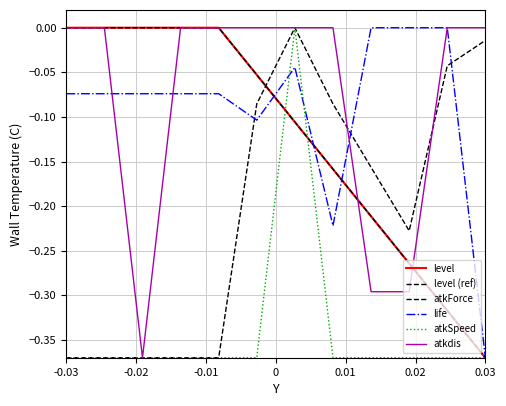

Reading right to left, transcribe all the data shown in this chart.

level: -0.4	-0.3	-0.3	-0.2	-0.2	-0.1	-0.1	-0.0	-0.0	-0.0	-0.0	-0.0
level (ref): -0.4	-0.3	-0.3	-0.2	-0.2	-0.1	-0.1	-0.0	-0.0	-0.0	-0.0	-0.0
atkForce: -0.0	-0.0	-0.2	-0.2	-0.1	-0.0	-0.1	-0.4	-0.4	-0.4	-0.4	-0.4
life: -0.4	-0.0	-0.0	-0.0	-0.2	-0.0	-0.1	-0.1	-0.1	-0.1	-0.1	-0.1
atkSpeed: -0.4	-0.4	-0.4	-0.4	-0.4	-0.0	-0.4	-0.4	-0.4	-0.4	-0.4	-0.4
atkdis: -0.0	-0.0	-0.3	-0.3	-0.0	-0.0	-0.0	-0.0	-0.0	-0.4	-0.0	-0.0